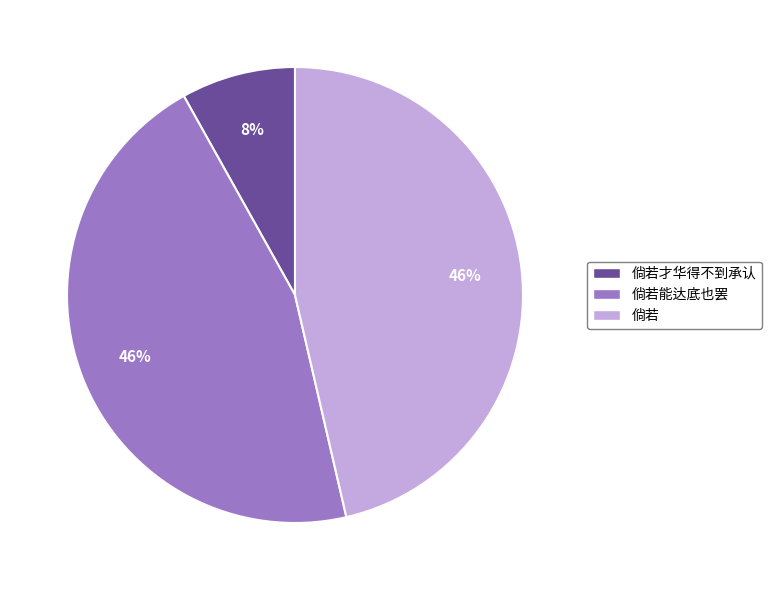

What percentage is the 倘若 slice, to the nearest percent?

46%